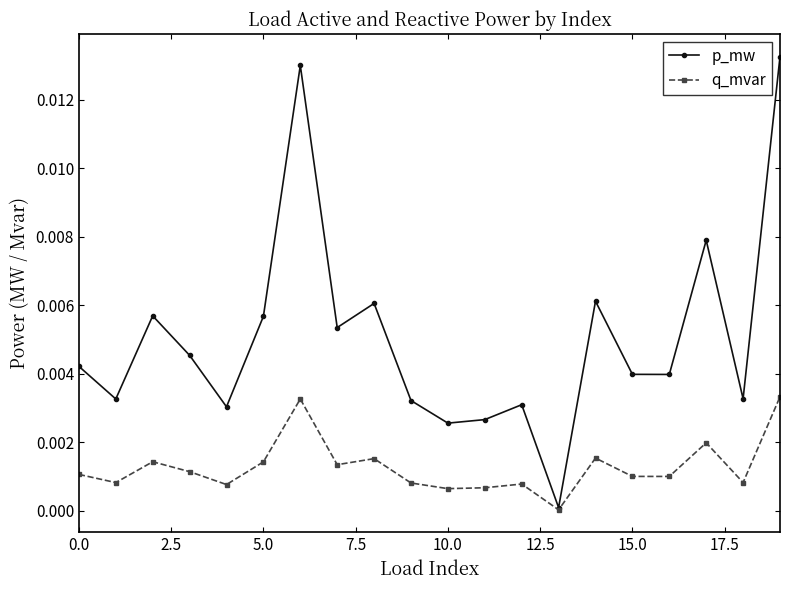

Which series has the largest range (max minus min)?

p_mw